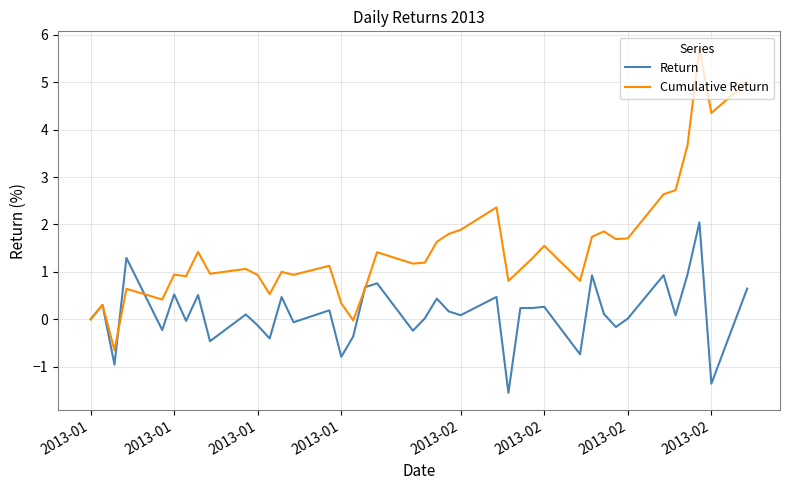

What is the lowest value of the Return series?

-1.5